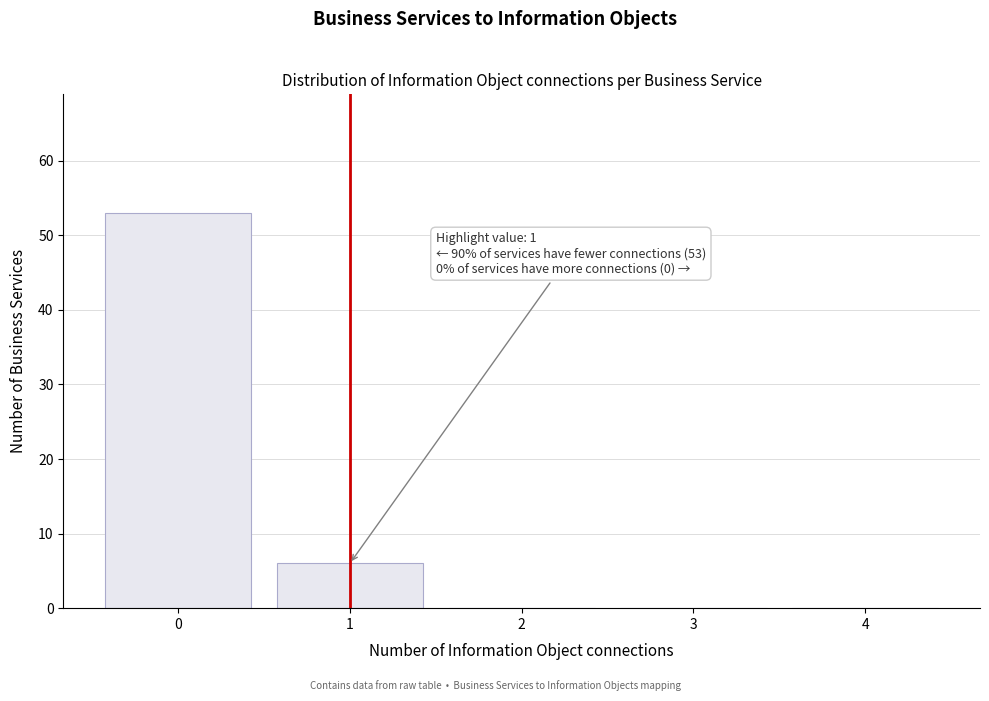

Reading left to right, transcribe all the data shown in this chart.

0=53	1=6	2=0	3=0	4=0